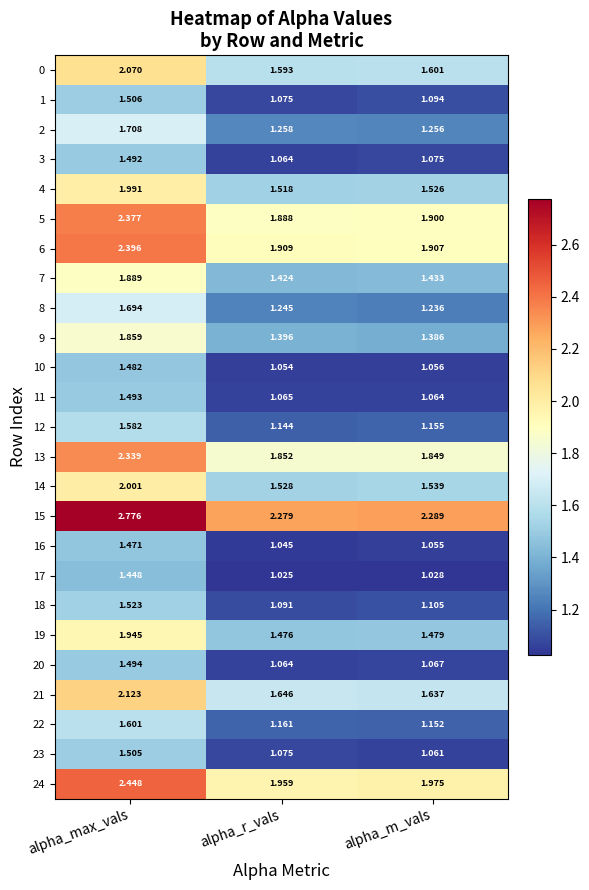

Where is 2 nearest to the value 1?

alpha_m_vals